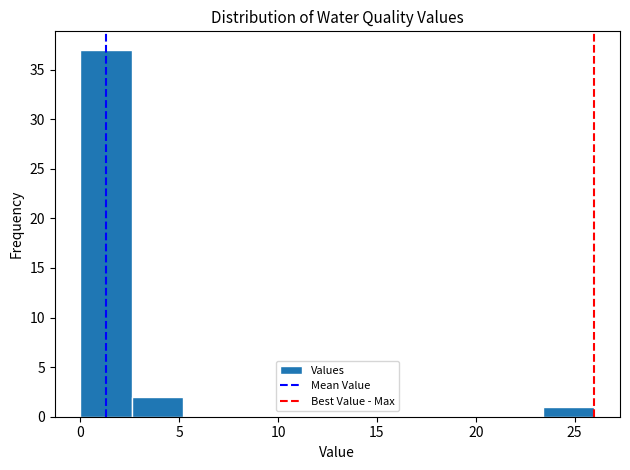

How tall is the bar that spans 23.5 to 26.0 on the x-axis? Neither the bar edges nor the heights are printed on the chart, so give them approximately, as read against the axes.

1